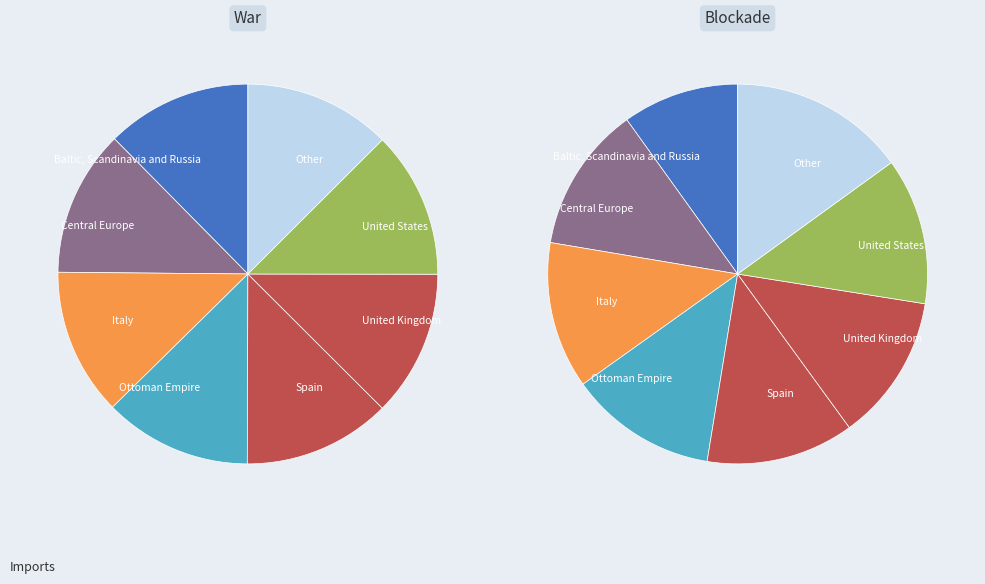

What is the ratio of the value at 6 to the value at 6?

1.0